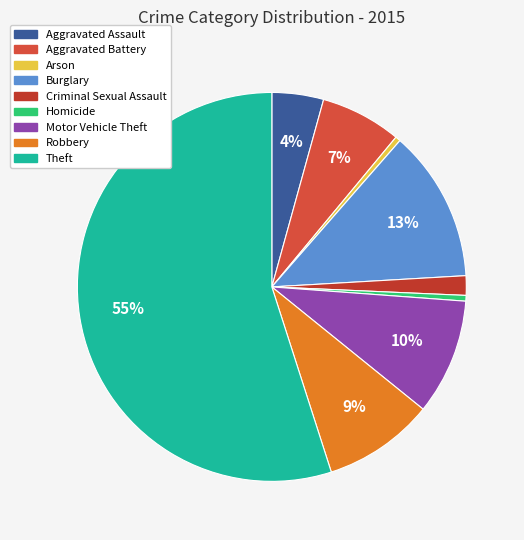

True or false: Aggravated Battery accounts for 12% of the total.

False